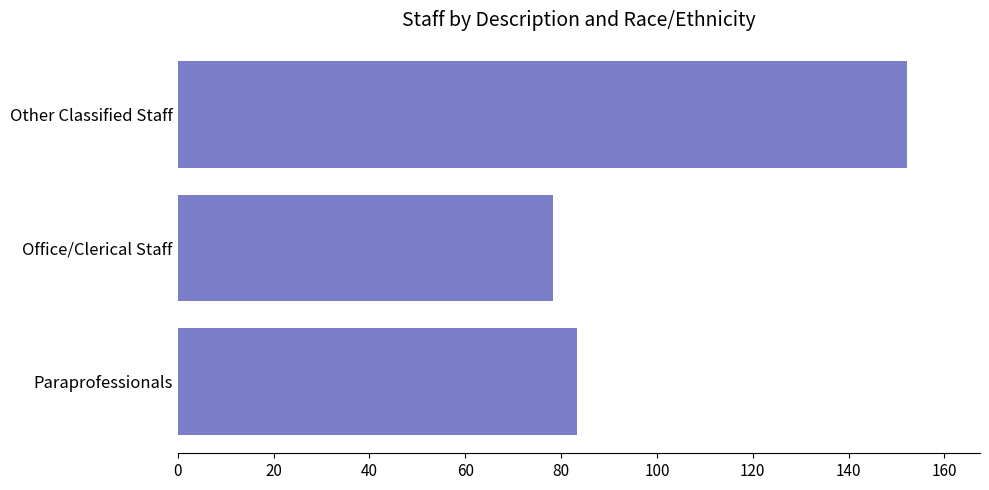

List the labels in order of value, largest first.

Other Classified Staff, Paraprofessionals, Office/Clerical Staff